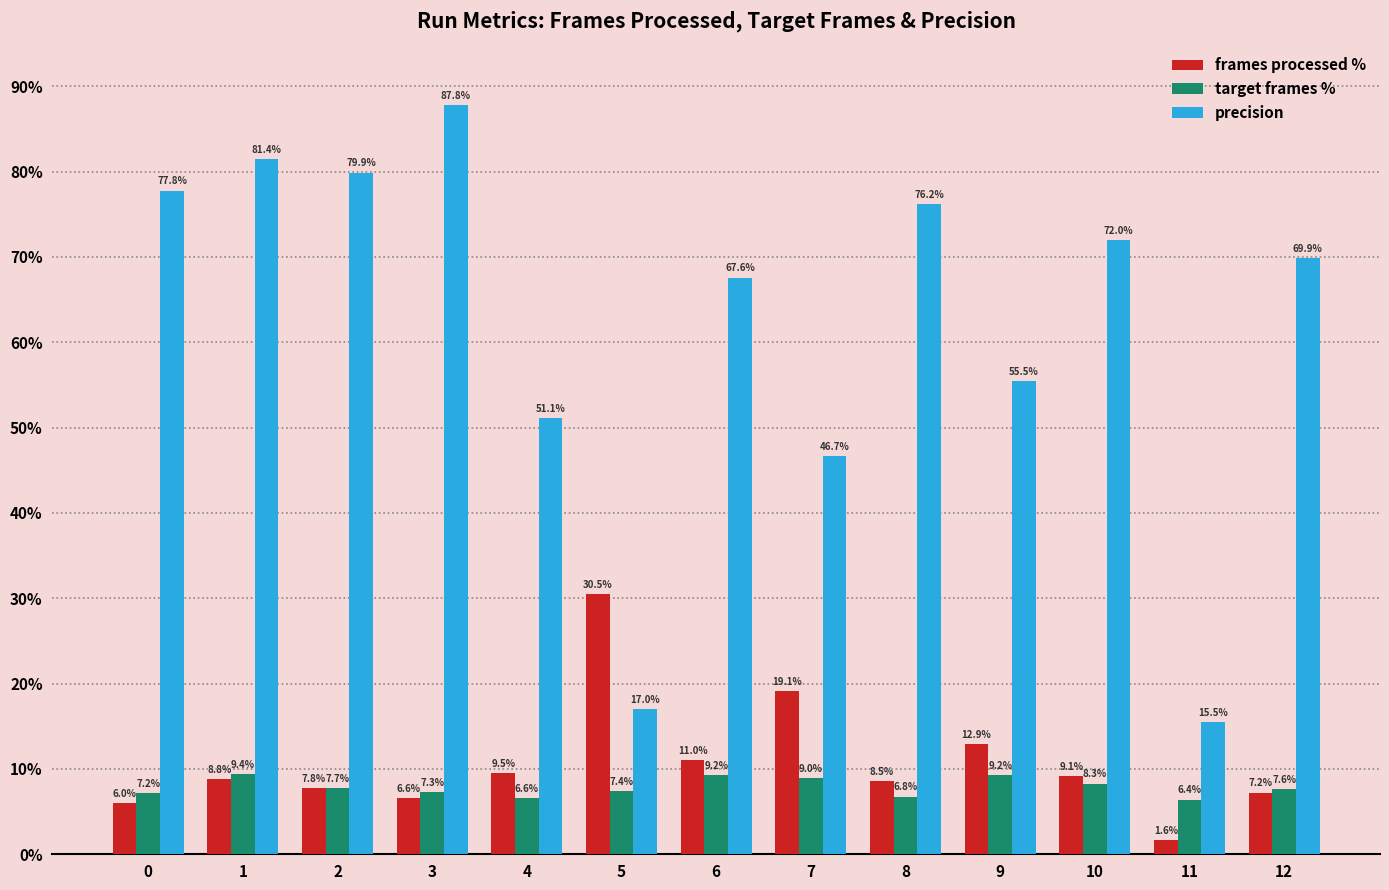

What is the difference between the second highest and minimum values in the frames processed % series?

17.5